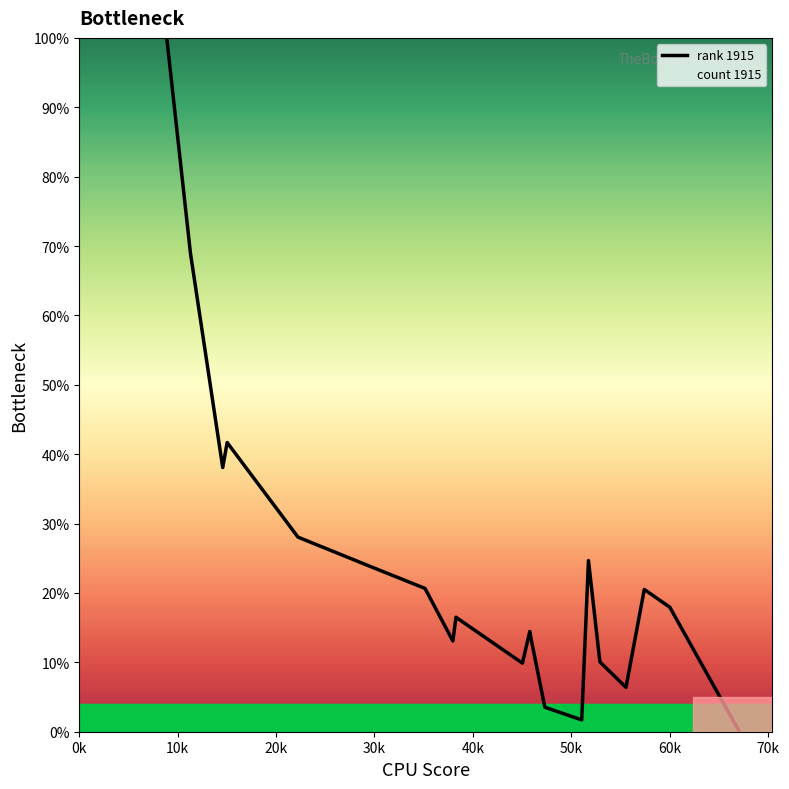

What is the maximum value shown in the chart?

100.0